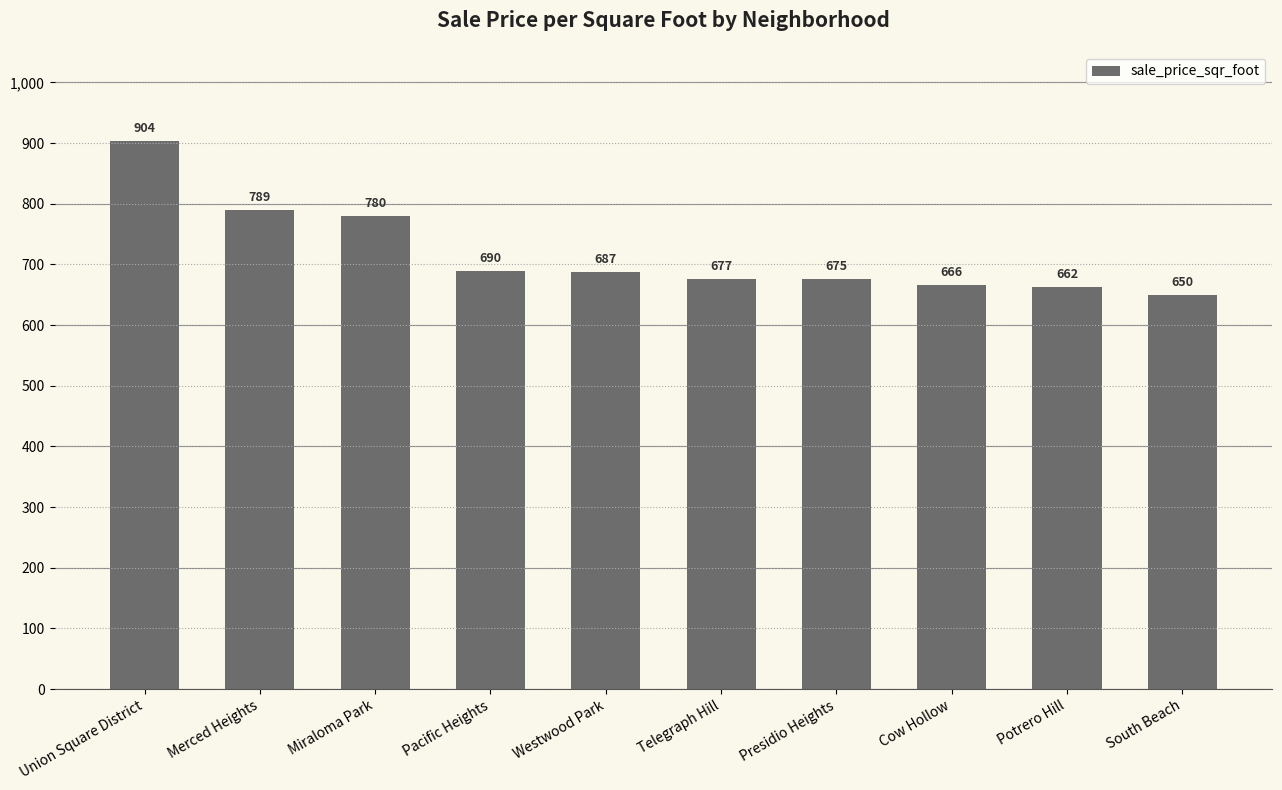

Rank the categories by value from lowest to highest.

South Beach, Potrero Hill, Cow Hollow, Presidio Heights, Telegraph Hill, Westwood Park, Pacific Heights, Miraloma Park, Merced Heights, Union Square District